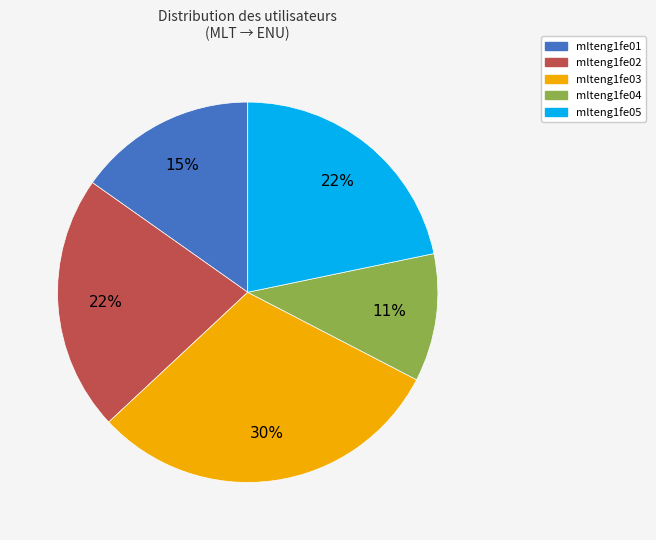

Is there a majority slice in this chart?

No